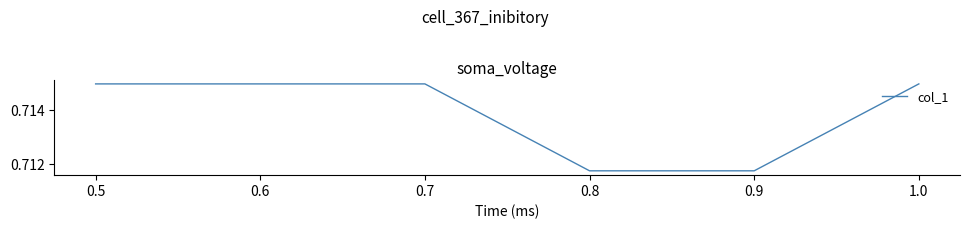

Count the values in the range 0 to 1.

6